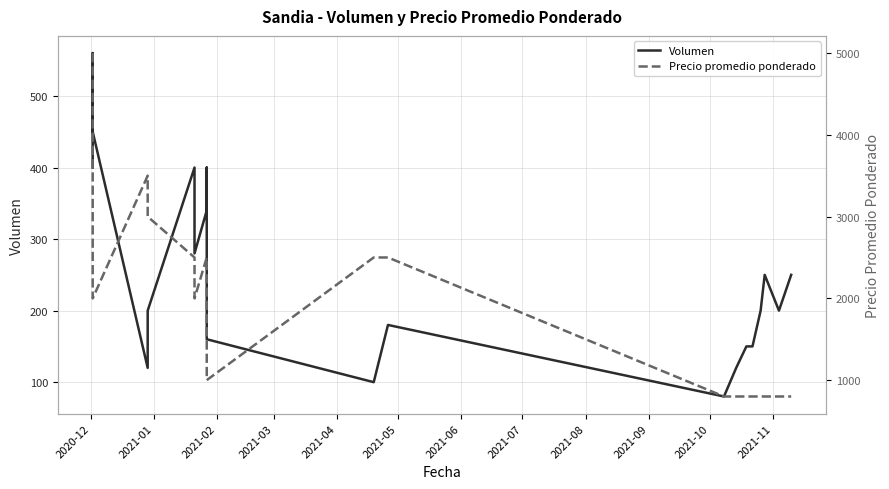

Reading left to right, transcribe all the data shown in this chart.

Volumen: 400	560	450	120	200	400	280	340	400	300	160	100	180	80	120	150	150	200	250	200	250
Precio promedio ponderado: 5000	3000	2000	3500	3000	2500	2000	2500	2000	1500	1000	2500	2500	800	800	800	800	800	800	800	800